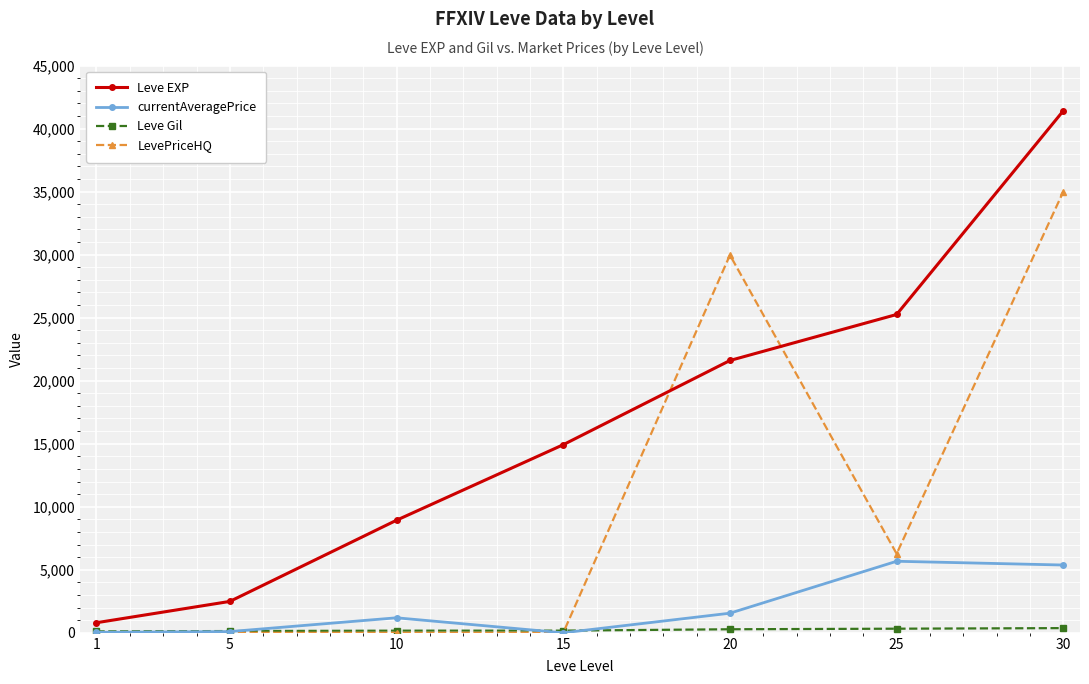

What is the difference between the Leve EXP values at 15 and 30?

26490.0